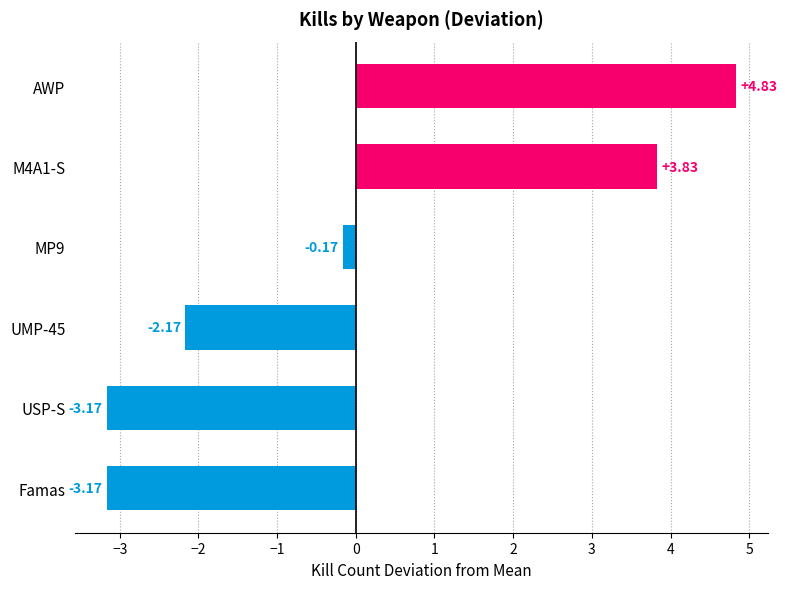

What is the difference between the second highest and minimum values?

7.0